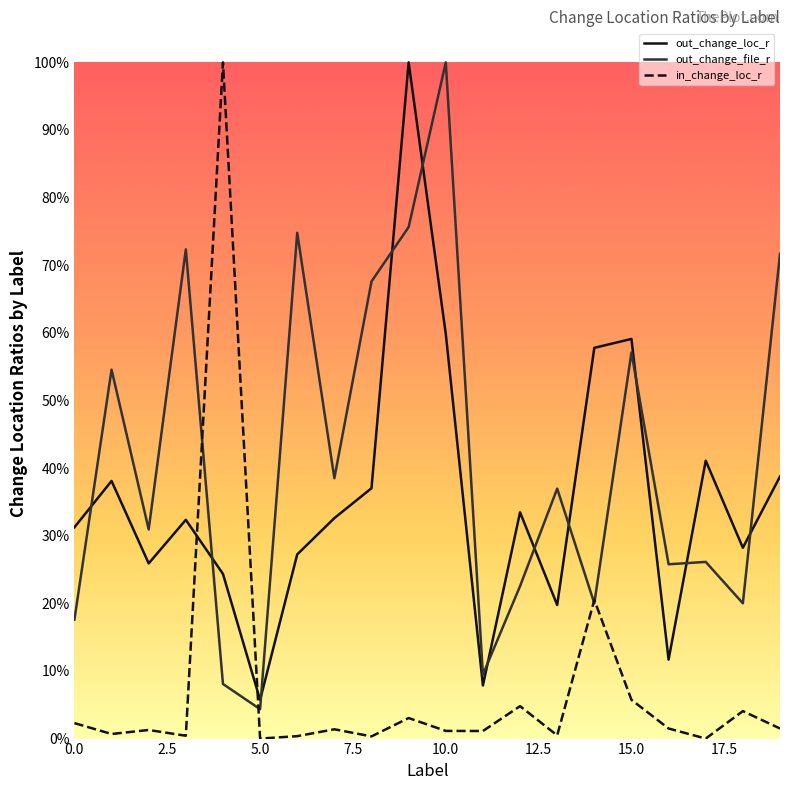

Rank the series by their maximum value, from highest to lowest.

out_change_loc_r, out_change_file_r, in_change_loc_r